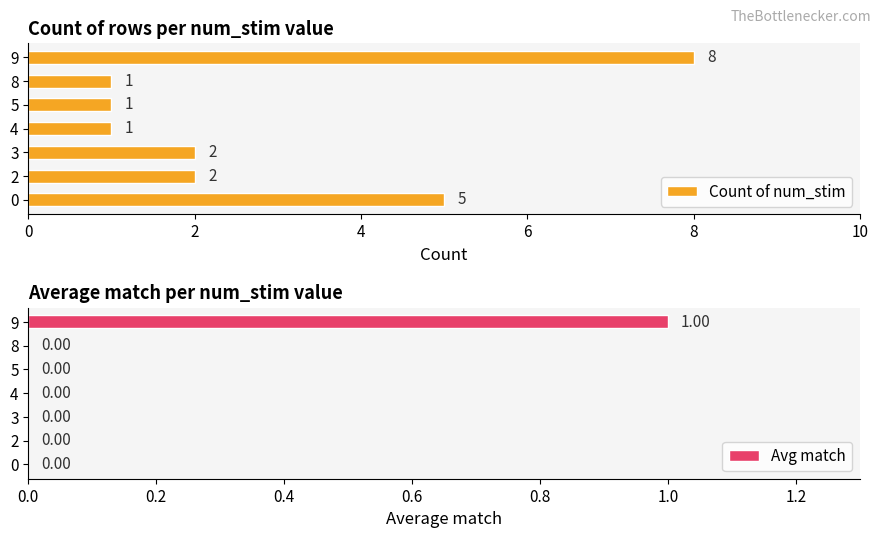

What is the highest value of the num_stim series?

9